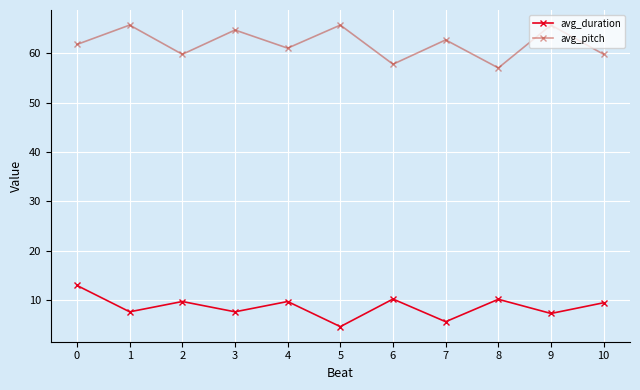

List the series in order of their peak value, highest first.

avg_pitch, avg_duration